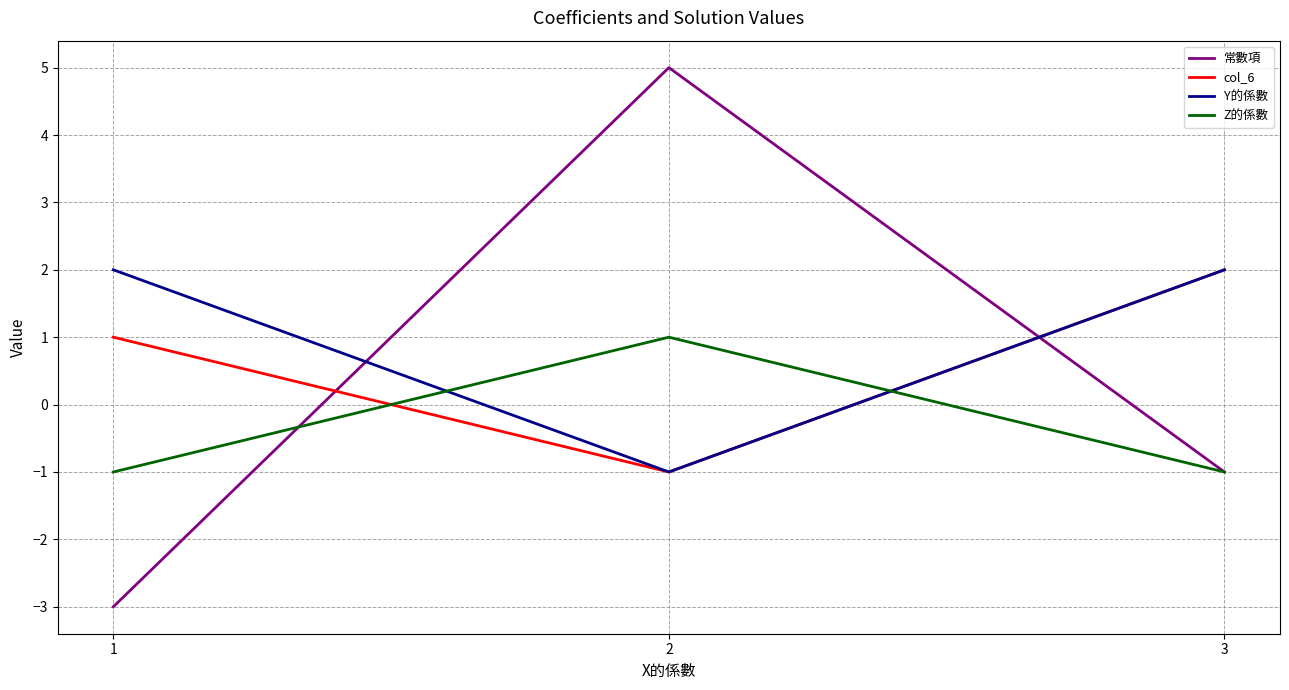

Reading right to left, transcribe all the data shown in this chart.

常數項: -1.0	5.0	-3.0
col_6: 2.0	-1.0	1.0
Y的係數: 2.0	-1.0	2.0
Z的係數: -1.0	1.0	-1.0